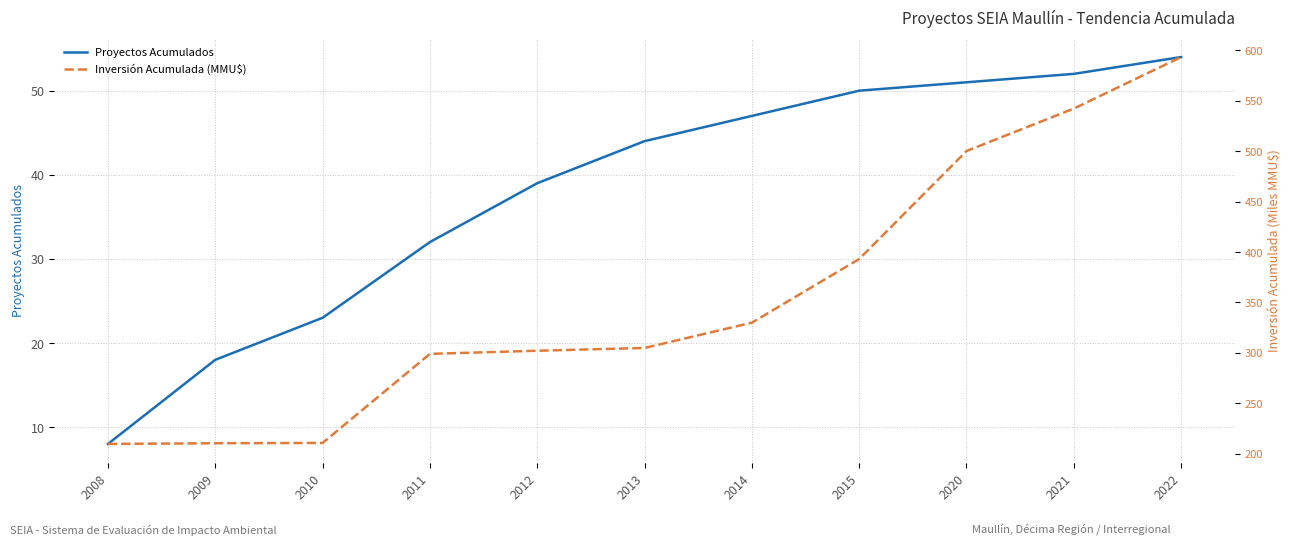

Which label corresponds to the largest value in the chart?

2022